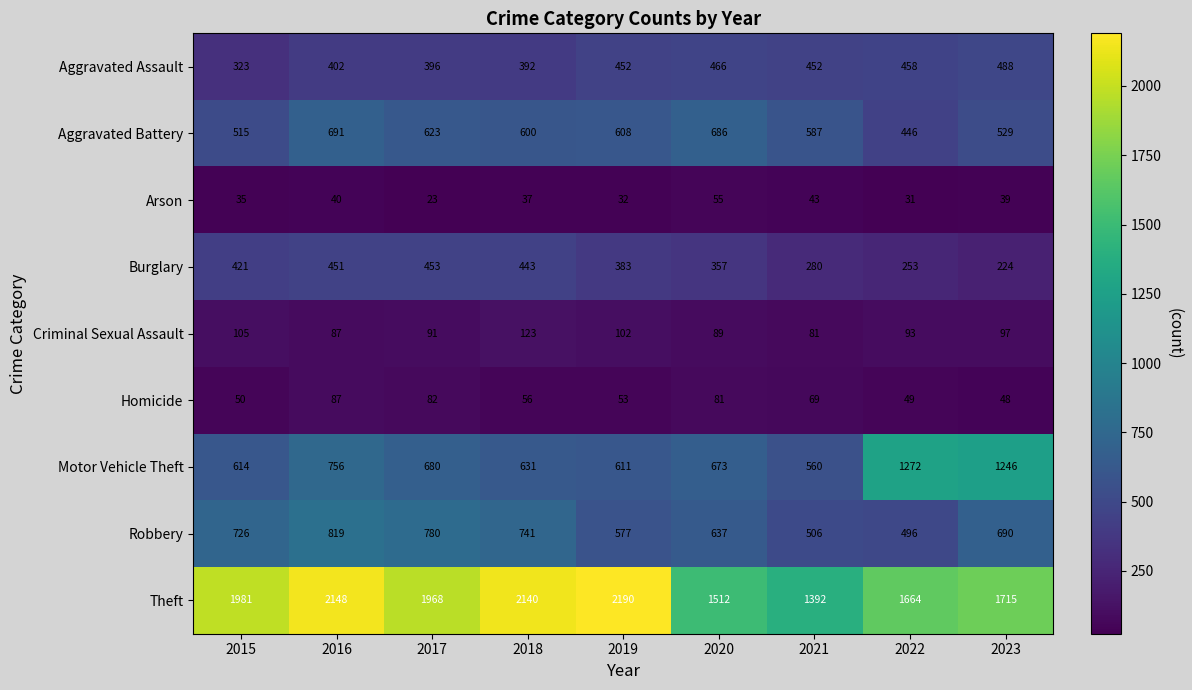

Which series has the largest range (max minus min)?

Theft